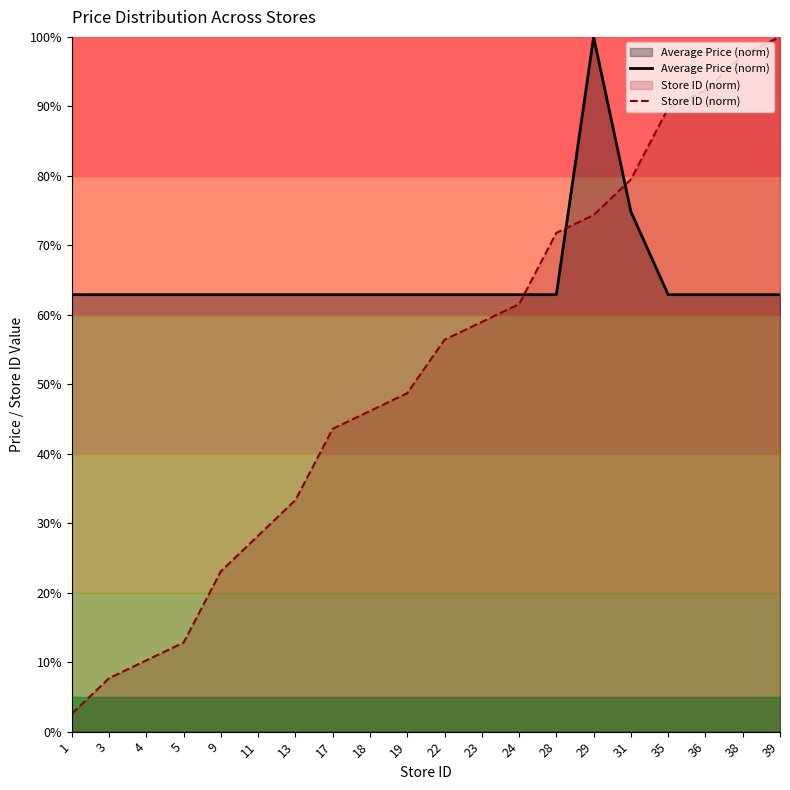

True or false: Average Price (norm) has more than 2 points higher than both neighbors.

False